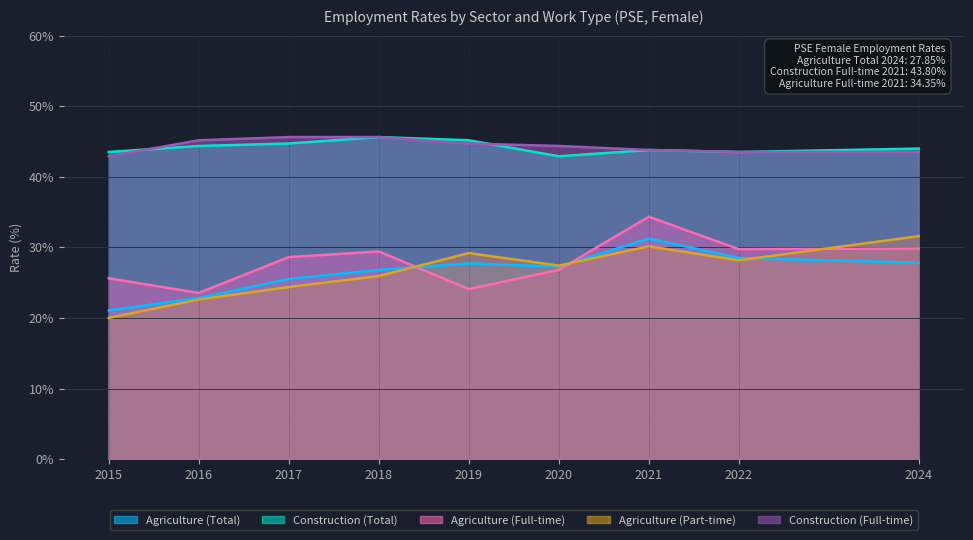

At which category is the sum across all series the highest?

2021